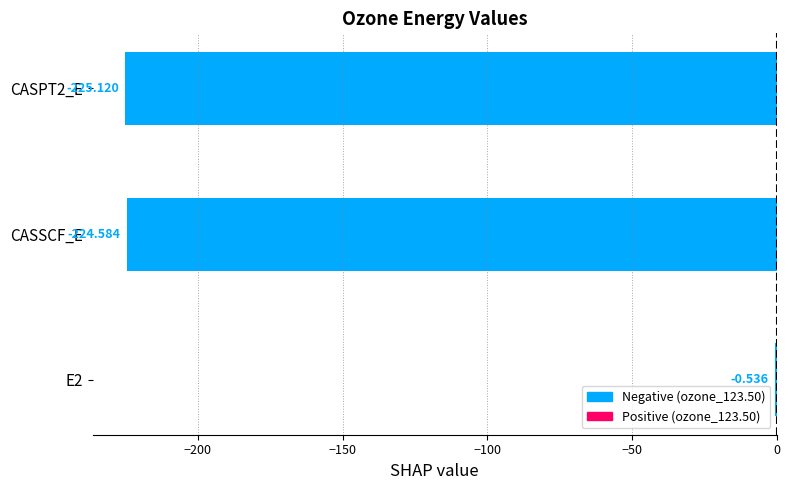

Which has a higher value, CASSCF_E or CASPT2_E?

CASSCF_E